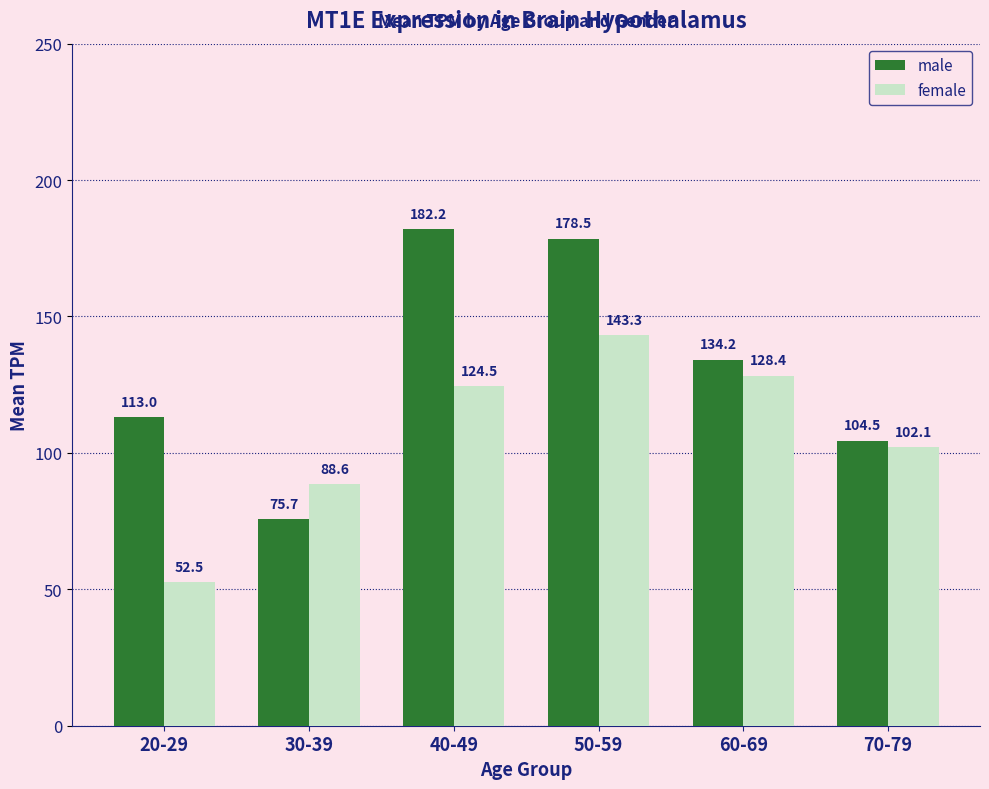

Is it true that male equals 178.5 at 50-59?

True